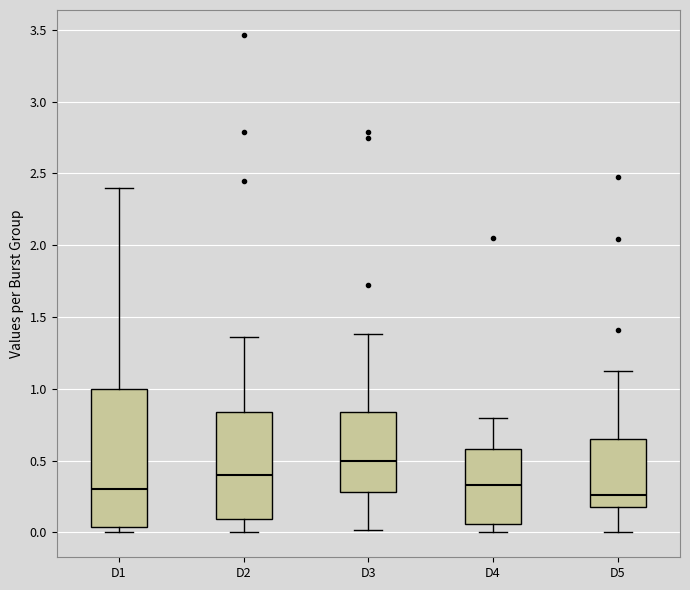

Reading left to right, transcribe this box plot: for each box, give where its median line is, the range the box spans, and where its two whiskers end, as read against the y-axis. The values are not printed on the chart, so give them approximately, as read against the axis.

D1: median 0.30, box 0.05 to 1.00, whiskers 0.00 to 2.40
D2: median 0.40, box 0.10 to 0.85, whiskers 0.00 to 1.35
D3: median 0.50, box 0.30 to 0.85, whiskers 0.00 to 1.40
D4: median 0.35, box 0.05 to 0.60, whiskers 0.00 to 0.80
D5: median 0.25, box 0.20 to 0.65, whiskers 0.00 to 1.15